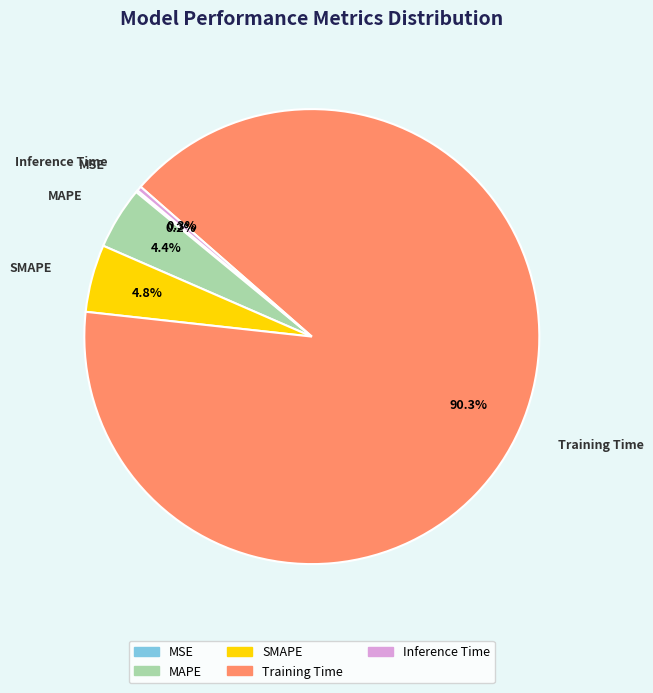

To the nearest percent, what is the difference between the Inference Time and Training Time slice percentages?

90%